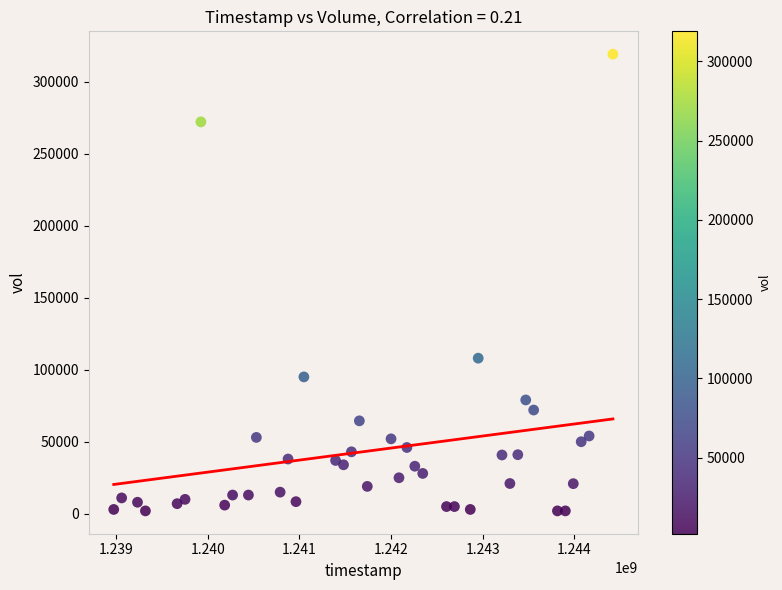

What Y value in the scatter plot is closest to 160500?

108000